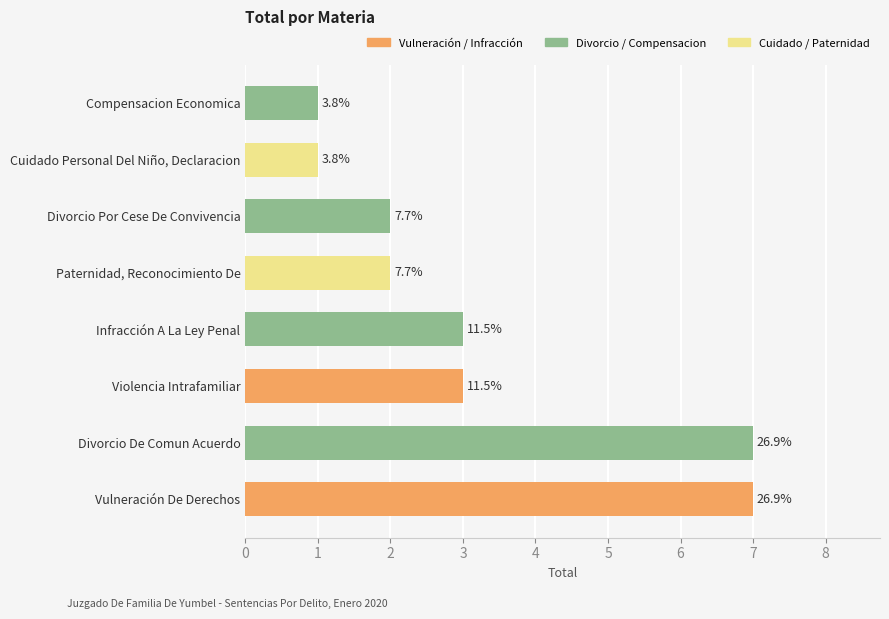

Approximately how many times larger is the value at Divorcio De Comun Acuerdo compared to Paternidad, Reconocimiento De?

3.5